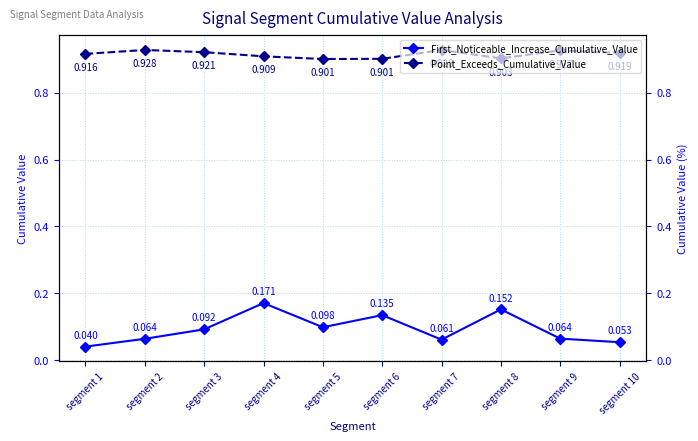

Is it true that Point_Exceeds_Cumulative_Value equals 0.9 at segment 3?

True